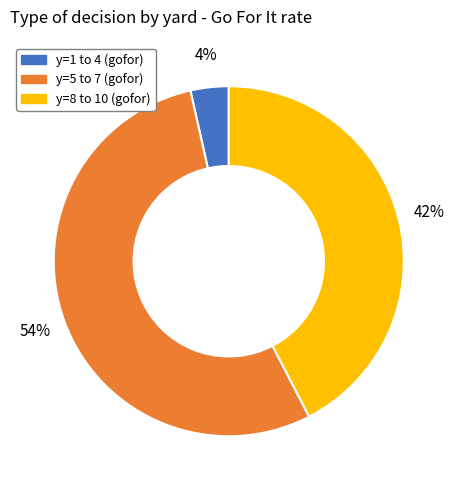

How many segments does this pie chart have?

3